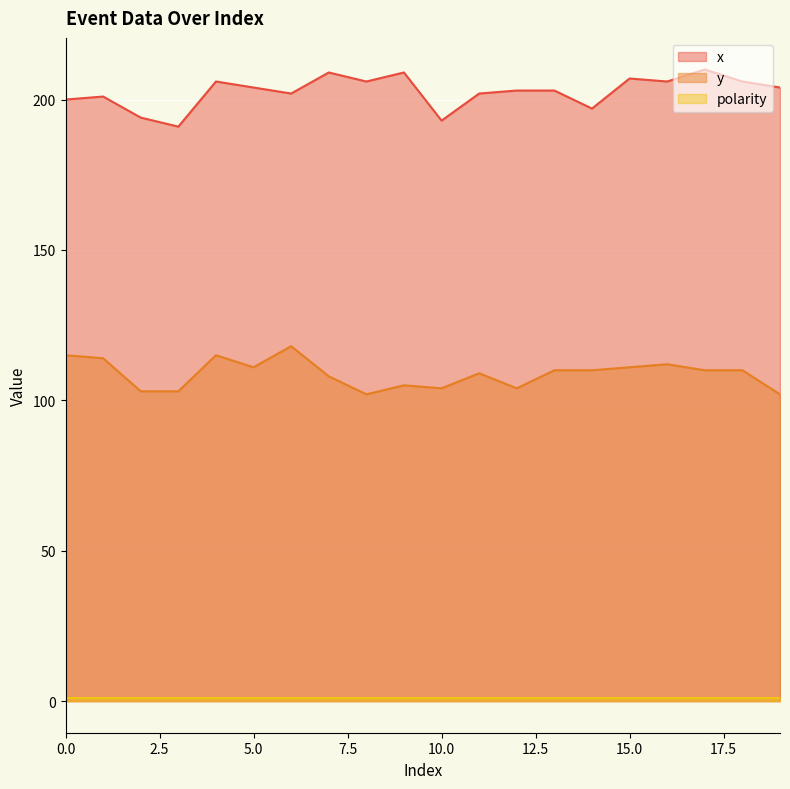

Which category has the highest value in the y series?

6